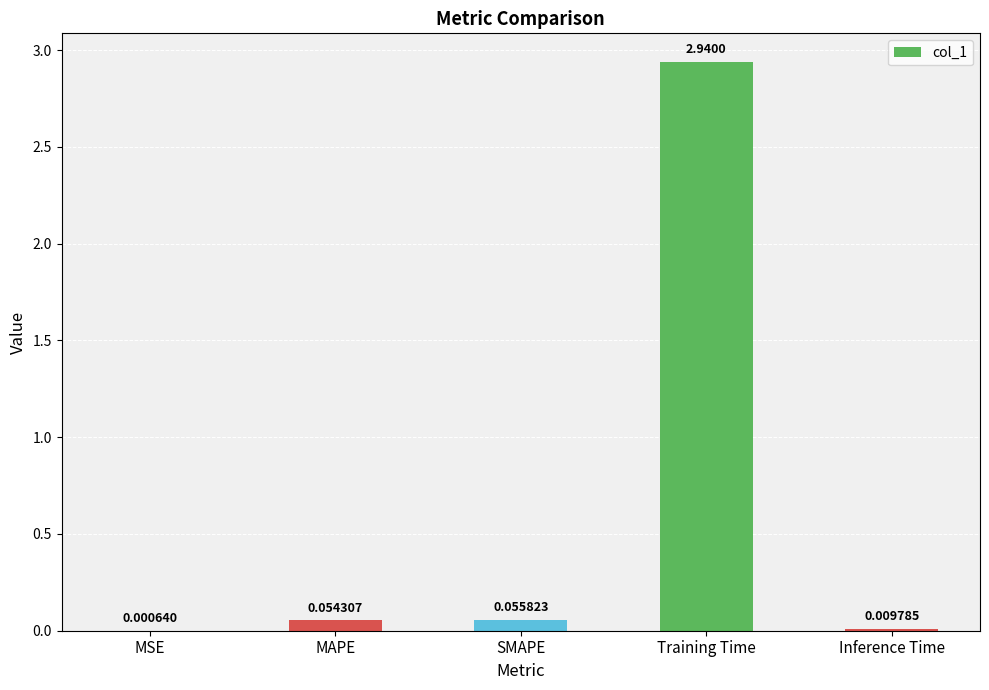

Is it true that the value at Training Time is 2.0?

False